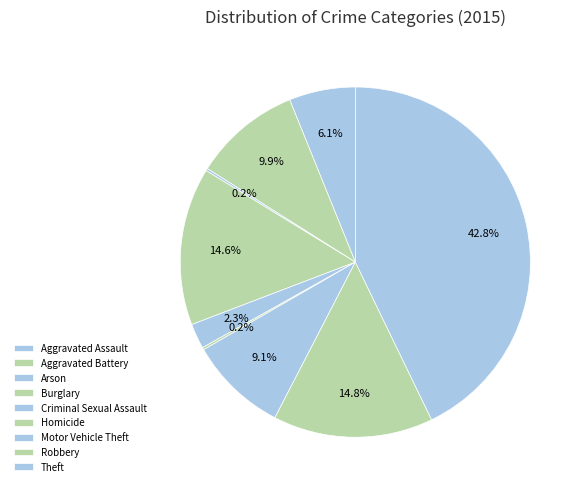

To the nearest percent, what percentage of the pie is Burglary?

15%